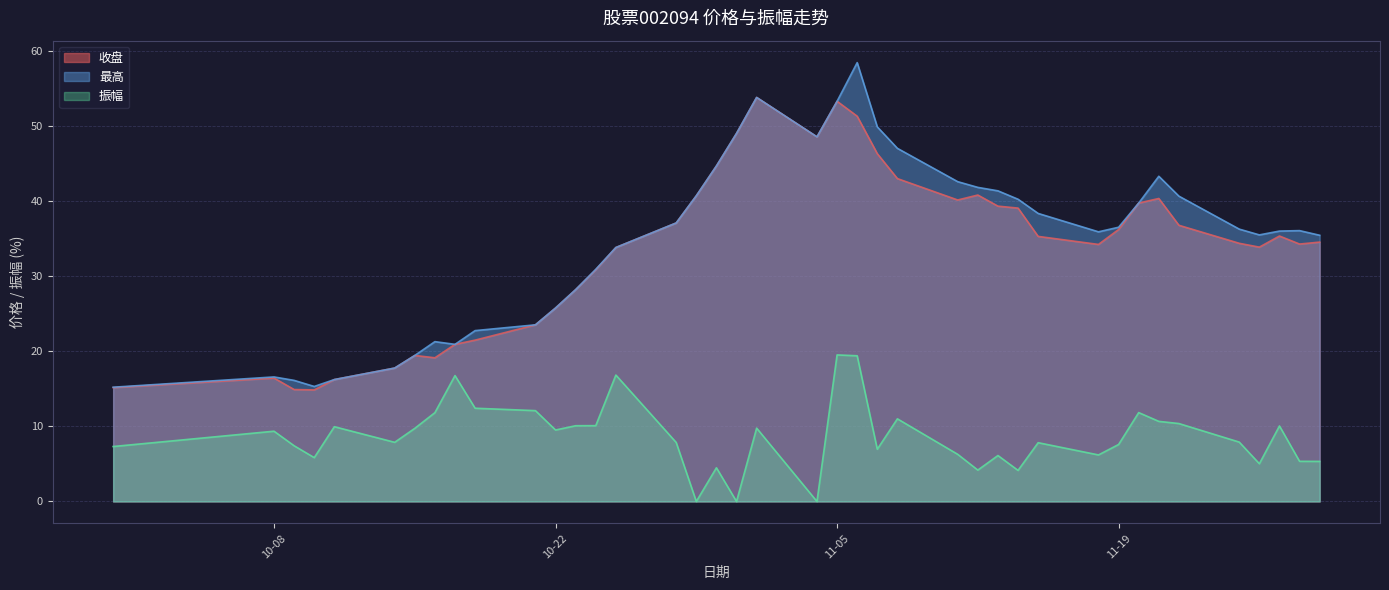

Which has a higher value, 2024-09-30 or 2024-11-27?

2024-11-27